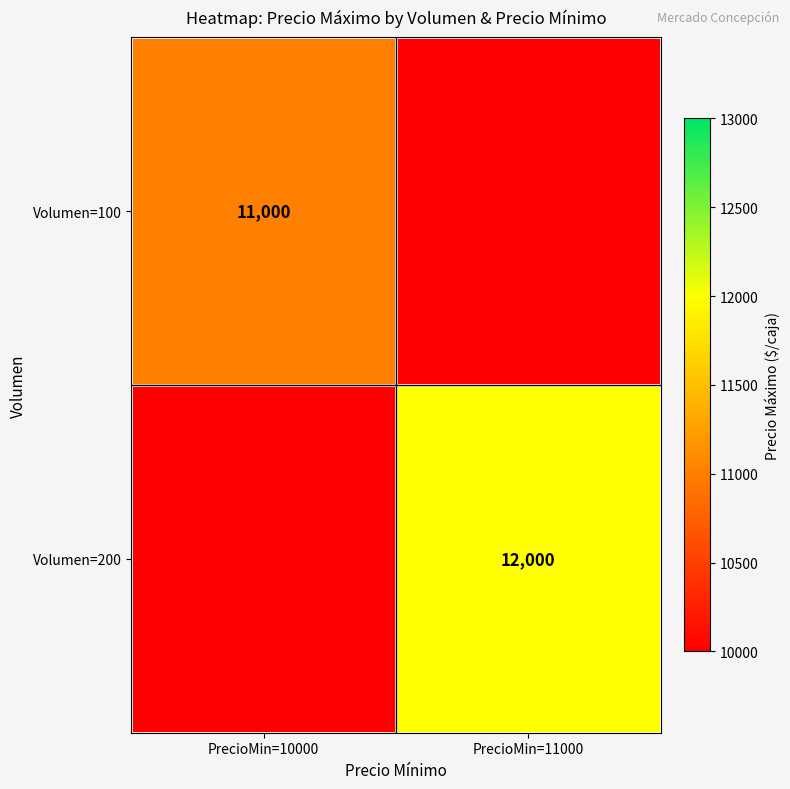

Is it true that Volumen=200 equals 12000 at PrecioMin=11000?

True